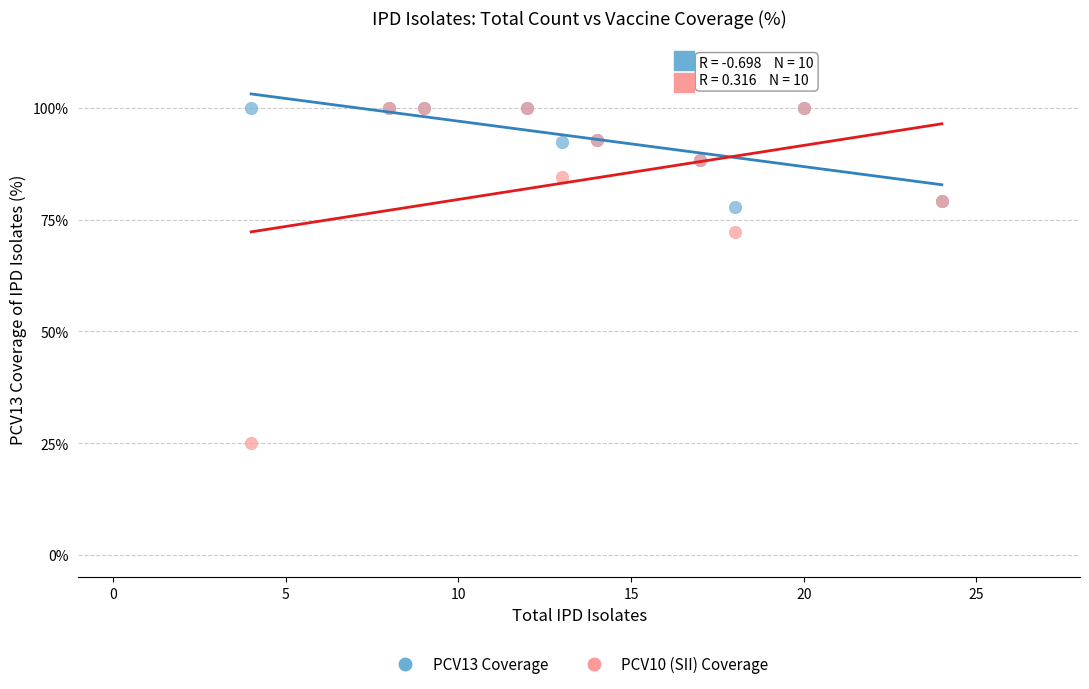

In the PCV10 (SII) Coverage series, what Y value is closest to 62?

72.2